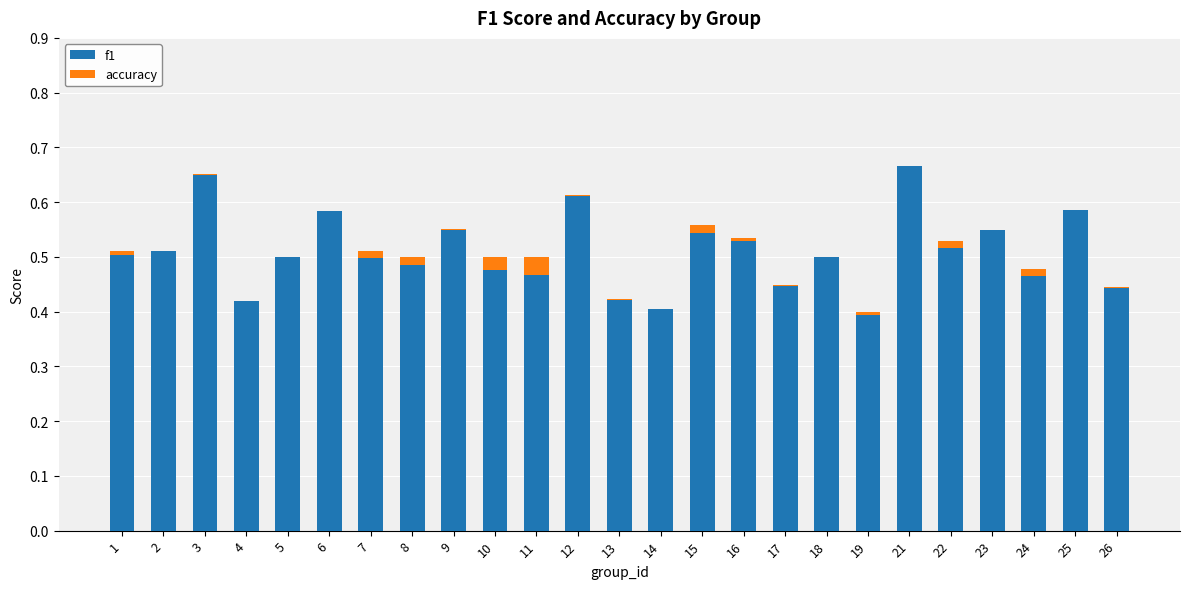

At which category is the sum across all series the highest?

21